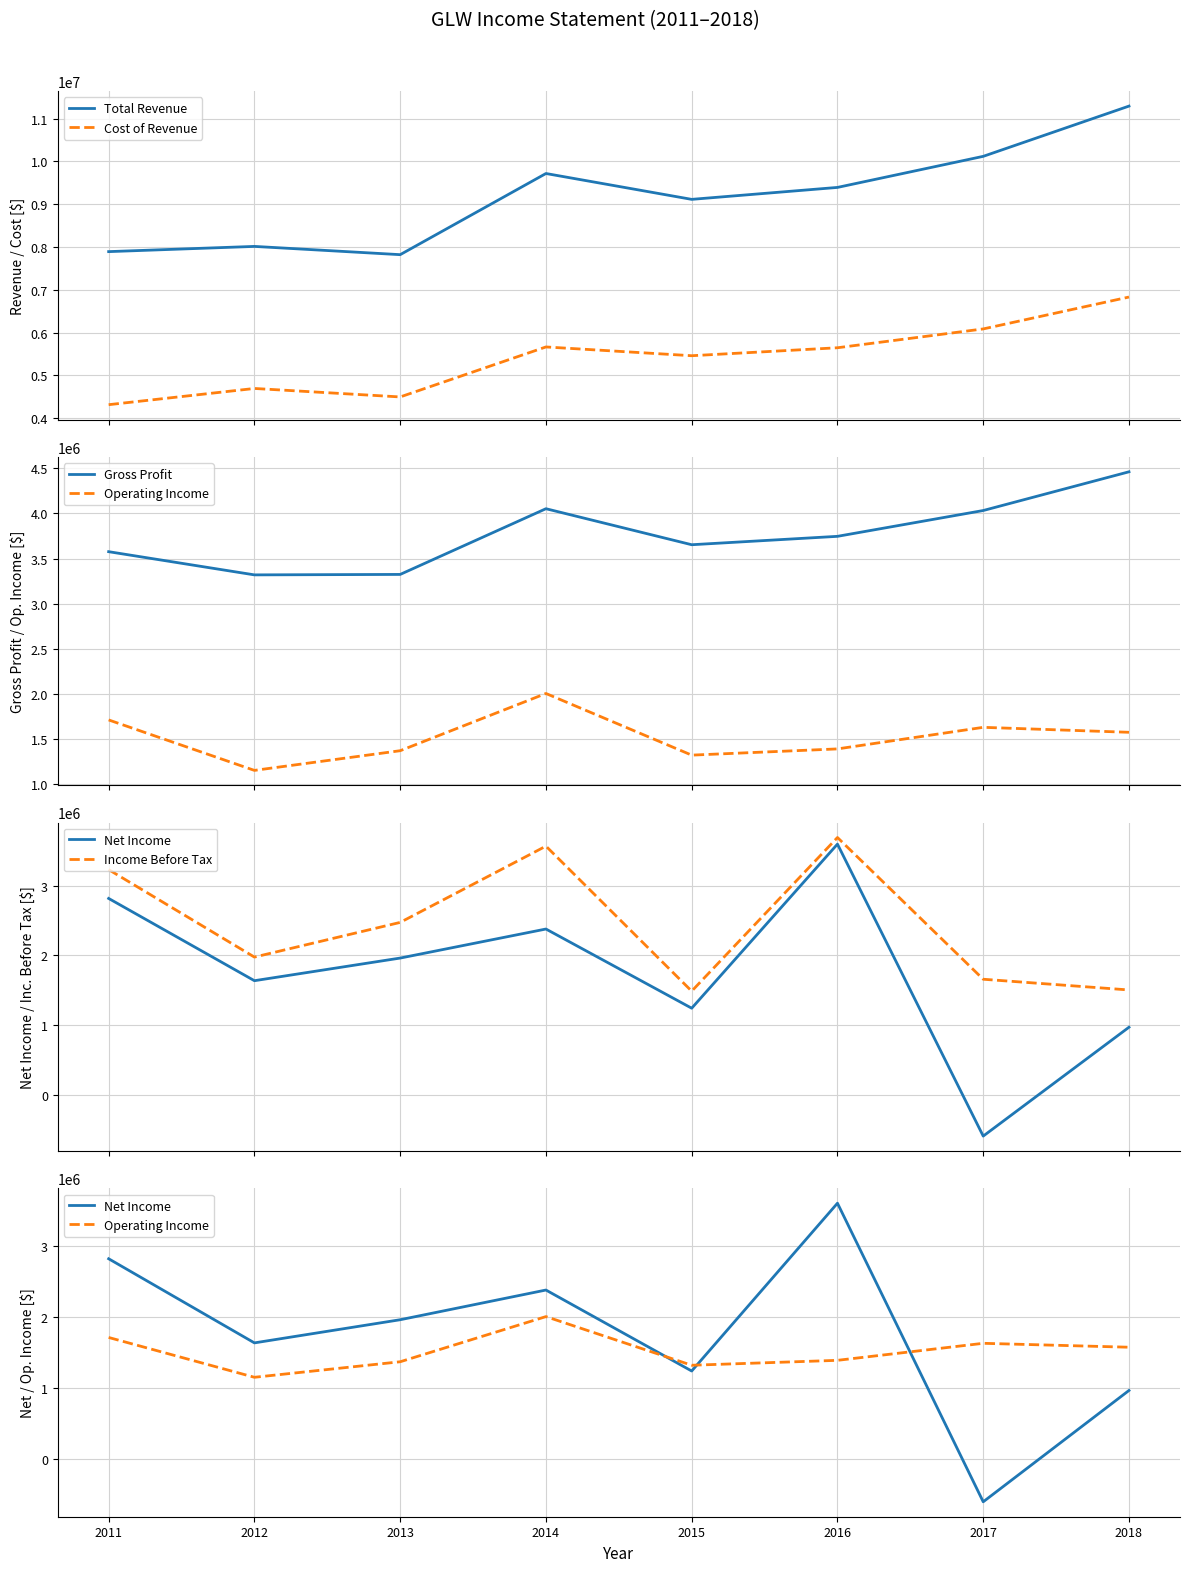

What is the difference between the second highest and second lowest values in the Total Revenue series?

2226000